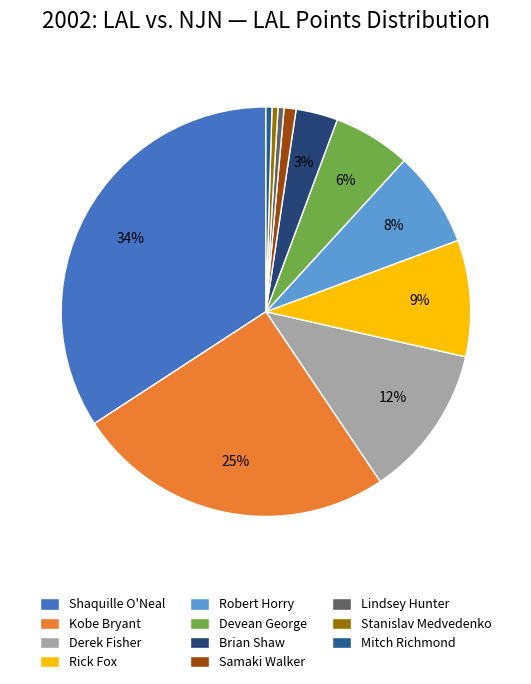

The Mitch Richmond slice represents 12% of the pie. True or false?

False